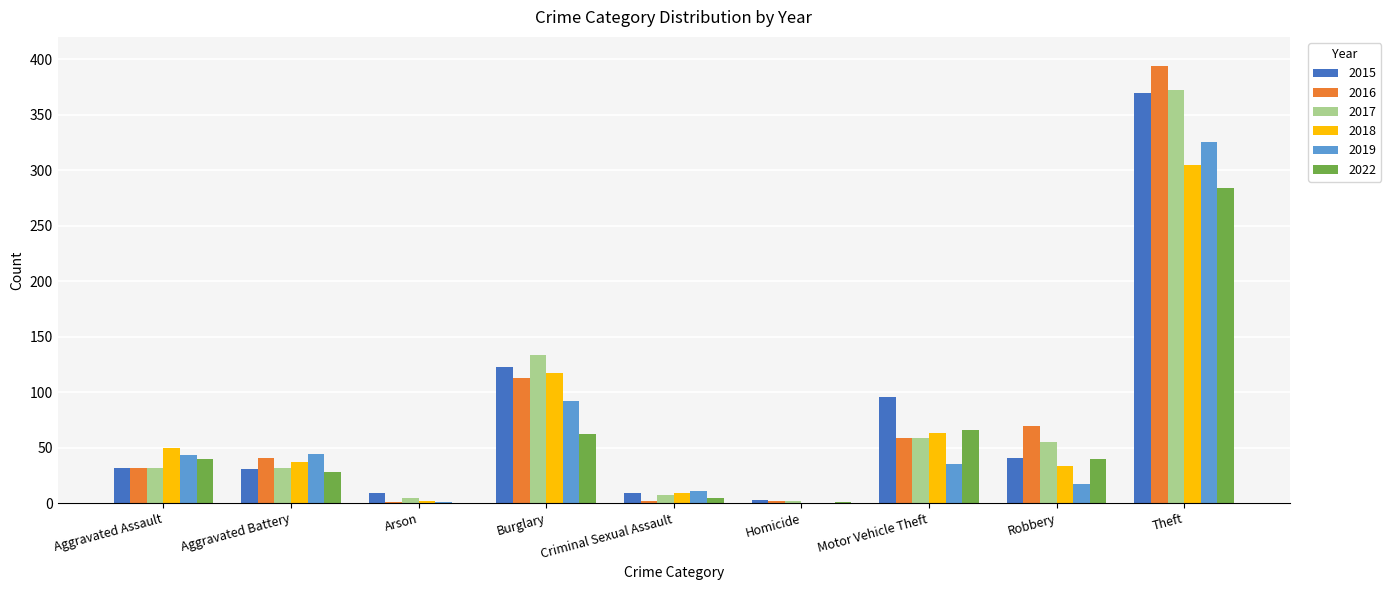

What is the sum of all 2016 values?

713